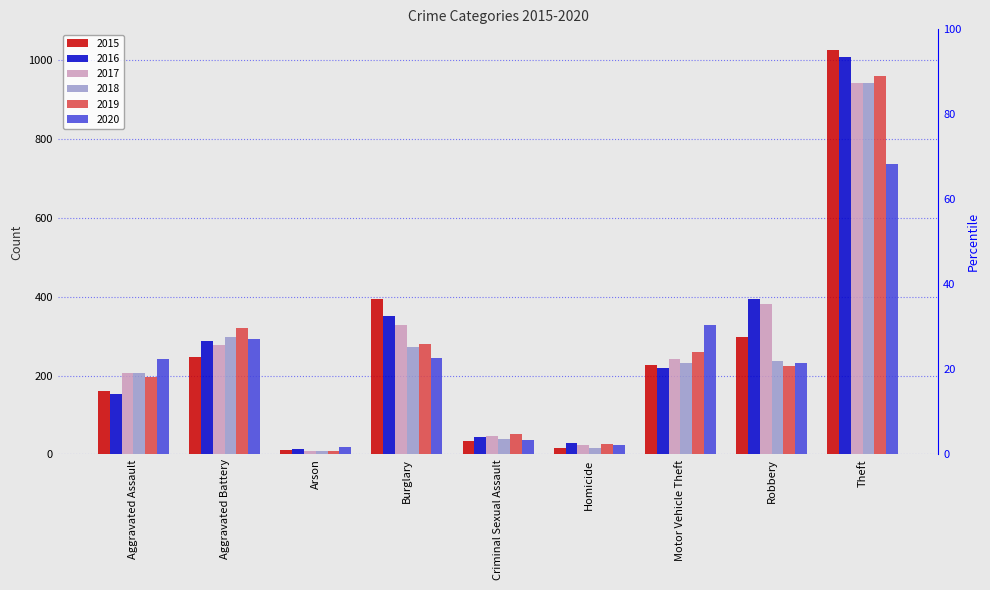

What is the average value of the 2018 series?

250